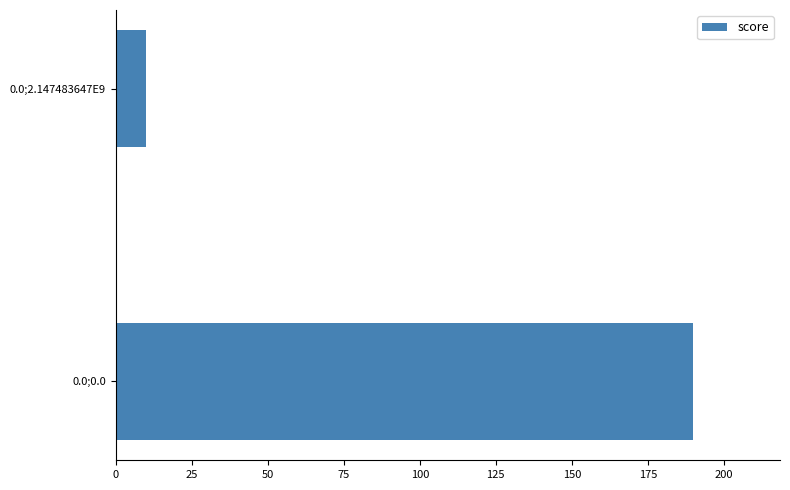

What is the greatest value displayed?

190.0